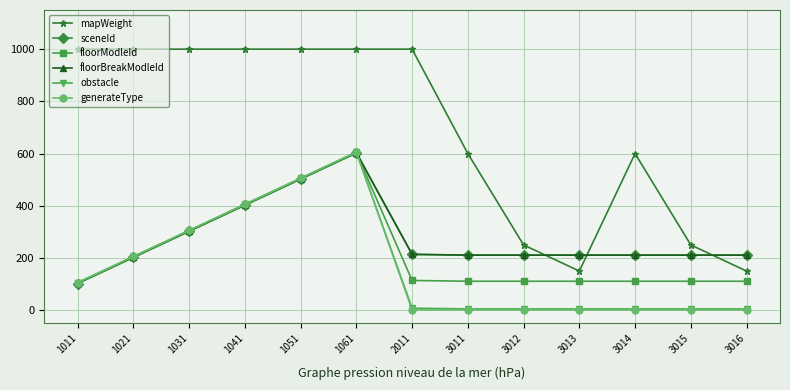

What is the spread (max minus min) of values at 3014?

599